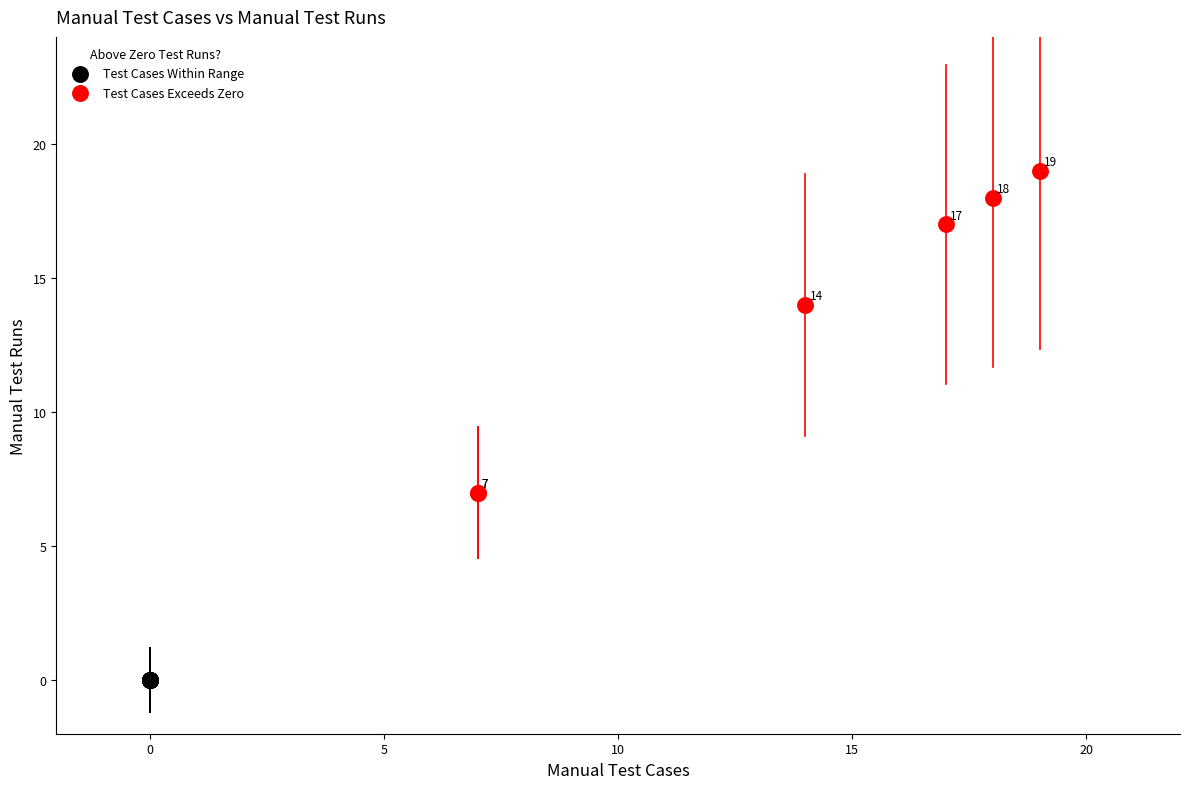

Which series reaches the maximum Y coordinate?

Test Cases Exceeds Zero